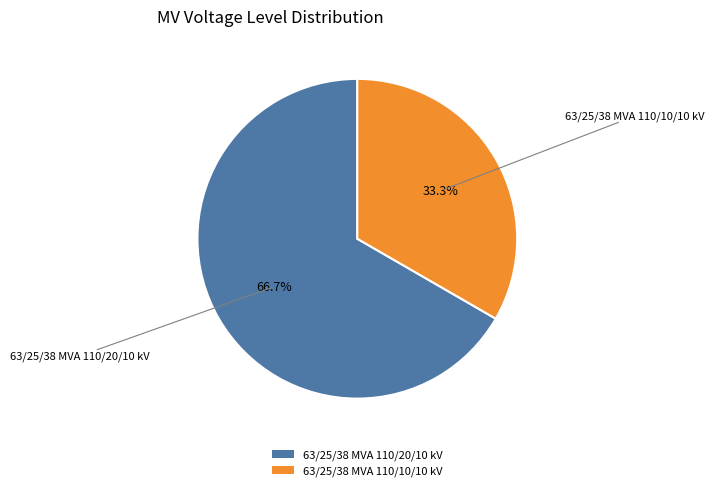

Which category accounts for the majority?

63/25/38 MVA 110/20/10 kV